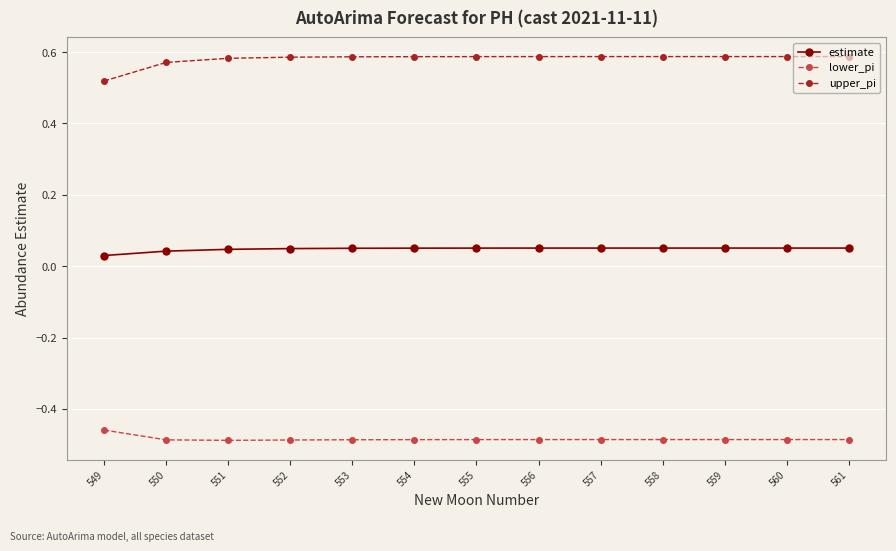

Is it true that estimate equals 0.0 at 556?

False